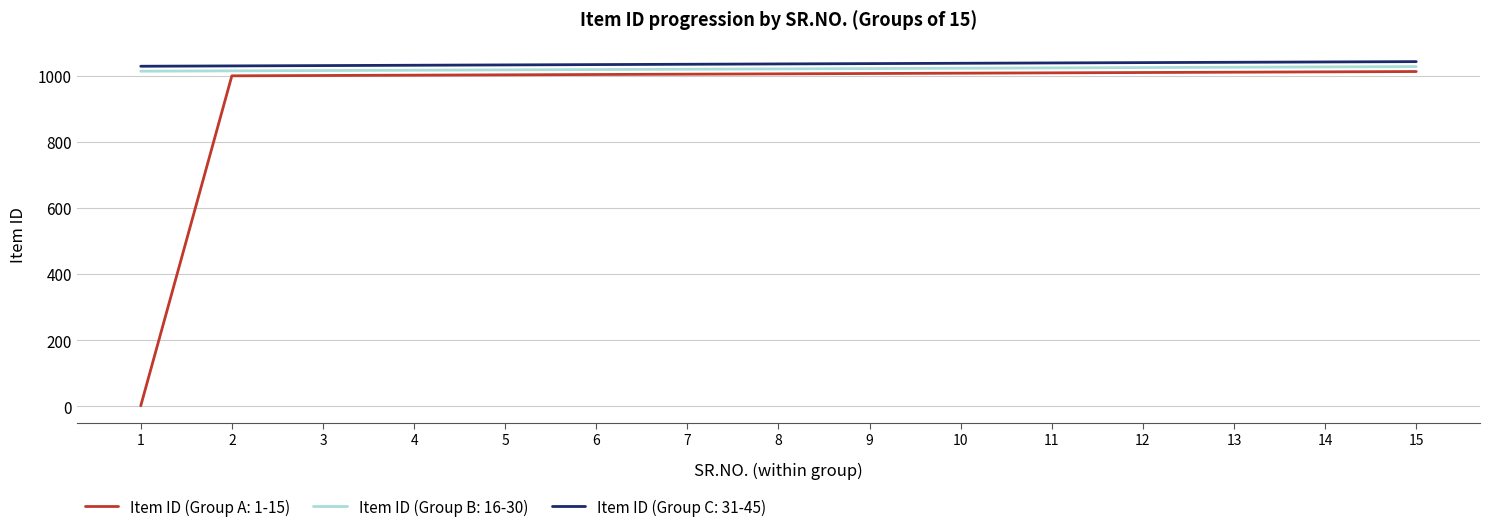

Which series has the widest spread of values?

Item ID (Group A: 1-15)